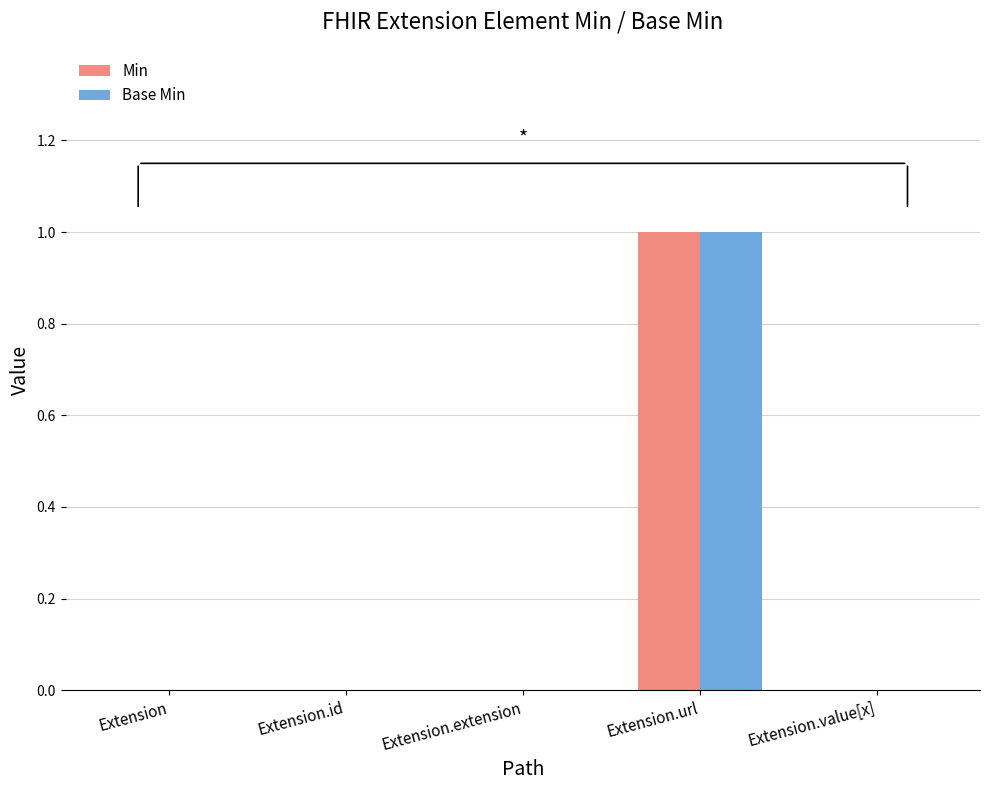

How many groups of bars are there?

5